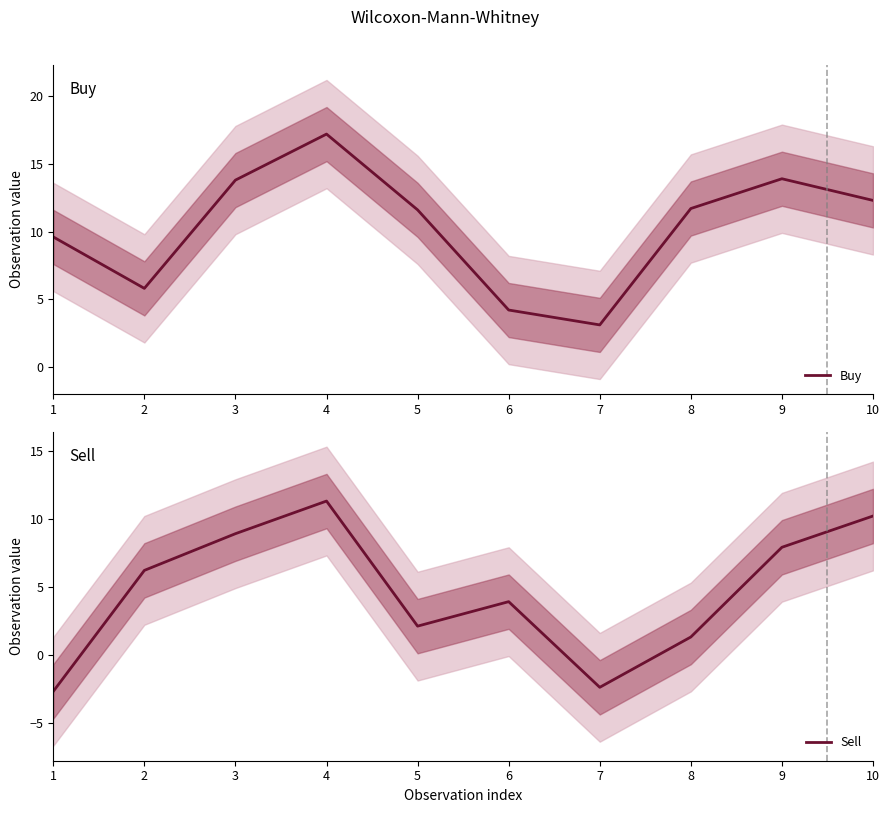

True or false: Buy and Sell cross at least once.

True